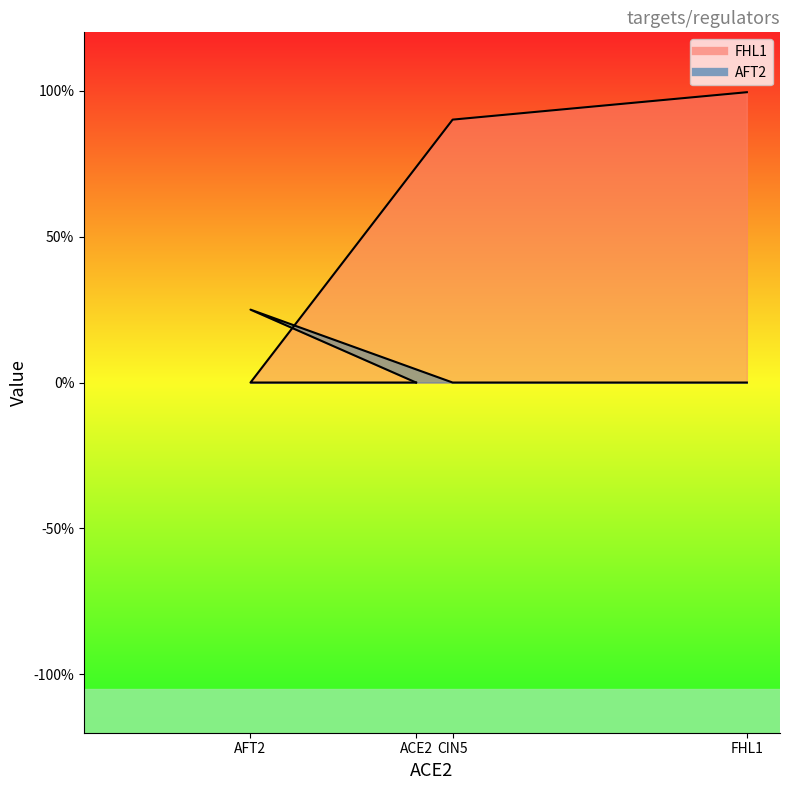

At how many categories does at least one series exceed 0?

3